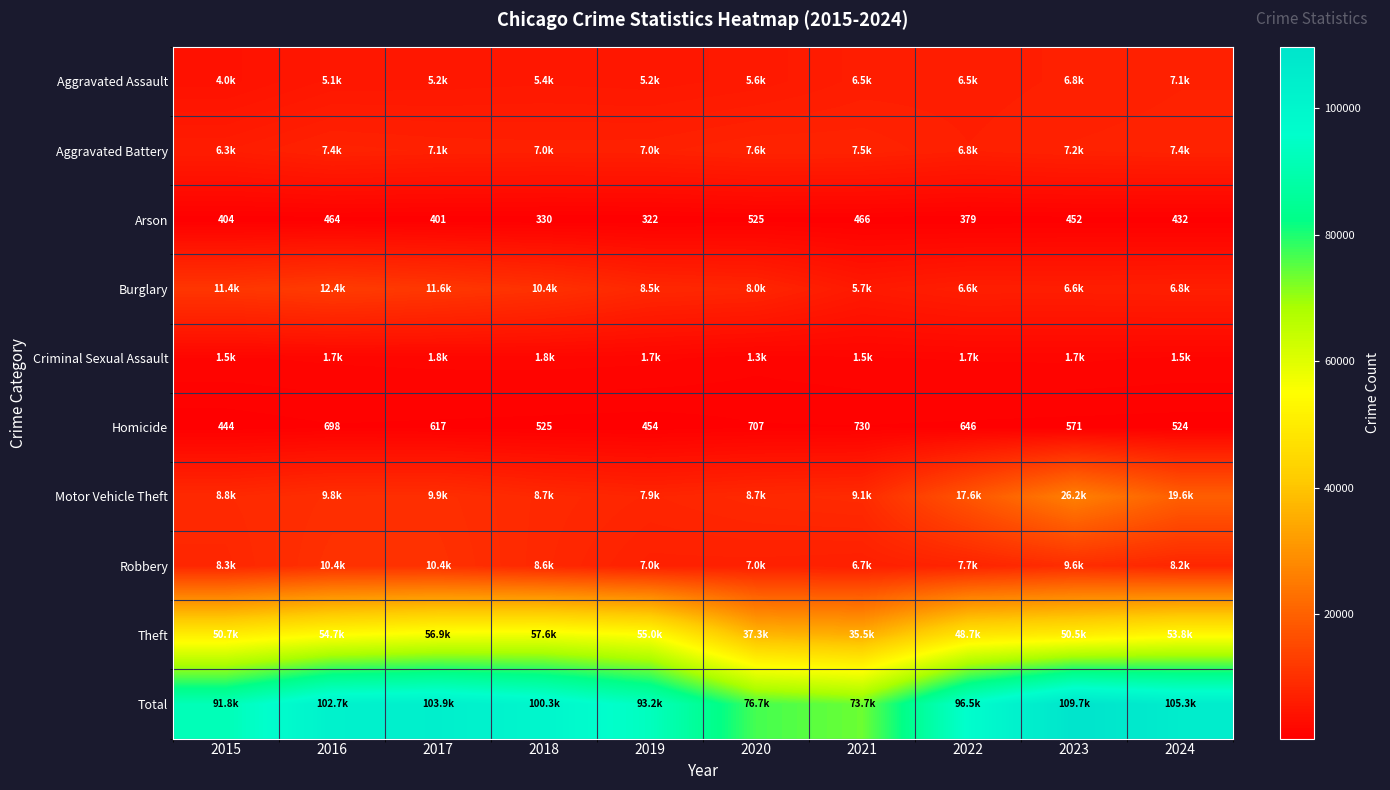

Is it true that Arson equals 307 at 2023?

False